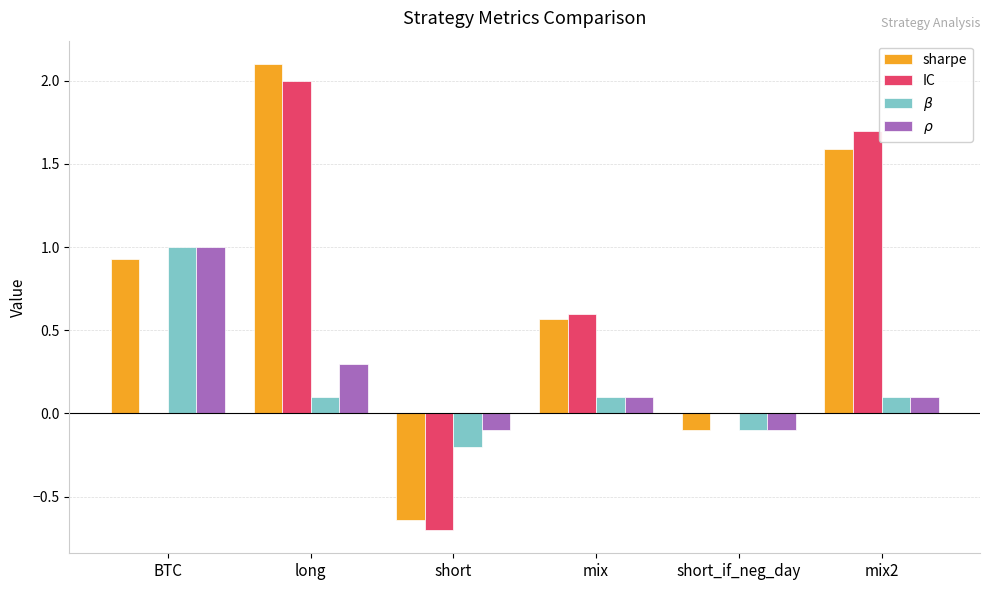

Count the number of data series in this chart.

4